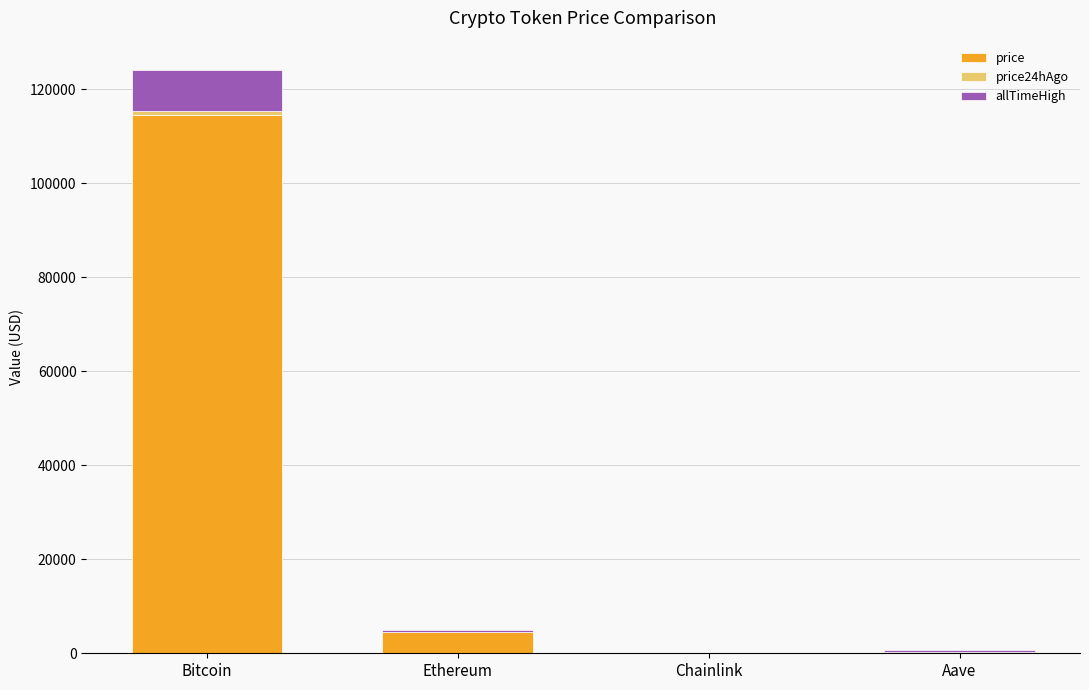

At which category is the sum across all series the highest?

Bitcoin